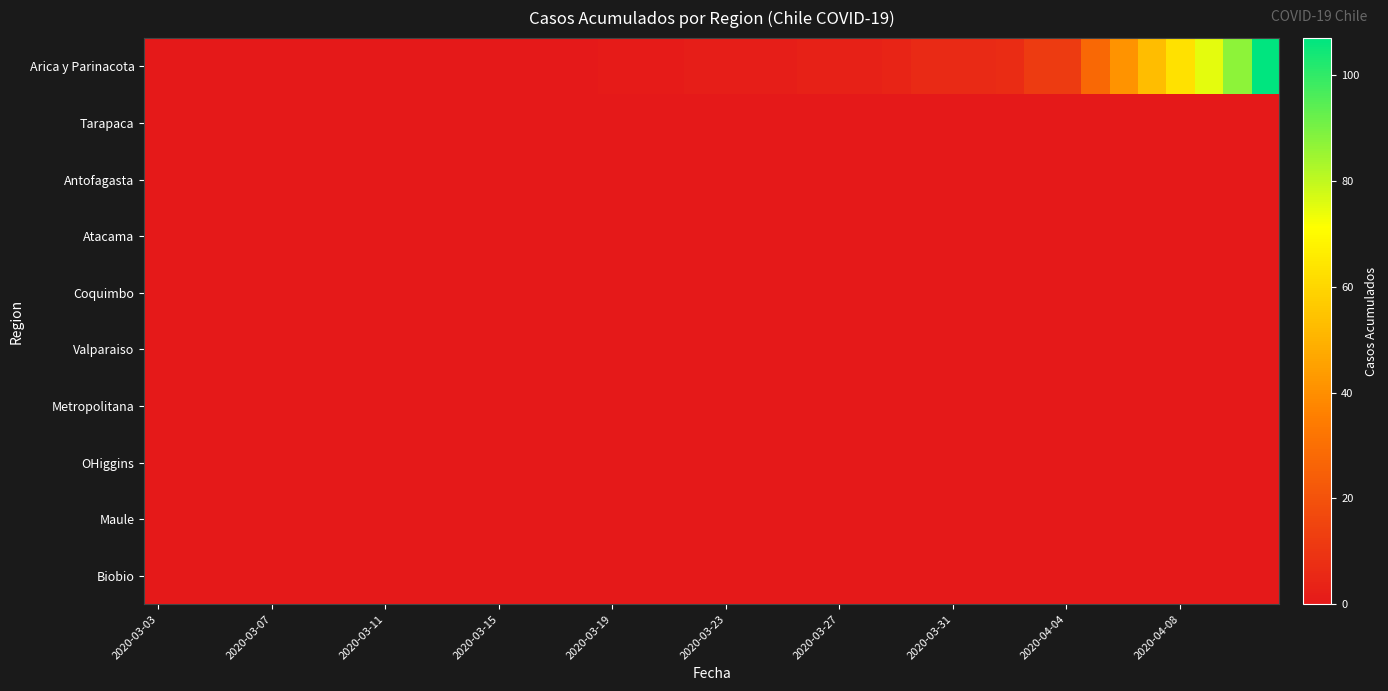

Reading right to left, extract all data points from this chart.

Arica y Parinacota: 107	87	75	63	53	41	28	12	12	7	6	6	6	4	3	3	3	2	2	2	2	1	1	1	0	0	0	0	0	0	0	0	0	0	0	0	0	0	0	0
Tarapaca: 0	0	0	0	0	0	0	0	0	0	0	0	0	0	0	0	0	0	0	0	0	0	0	0	0	0	0	0	0	0	0	0	0	0	0	0	0	0	0	0
Antofagasta: 0	0	0	0	0	0	0	0	0	0	0	0	0	0	0	0	0	0	0	0	0	0	0	0	0	0	0	0	0	0	0	0	0	0	0	0	0	0	0	0
Atacama: 0	0	0	0	0	0	0	0	0	0	0	0	0	0	0	0	0	0	0	0	0	0	0	0	0	0	0	0	0	0	0	0	0	0	0	0	0	0	0	0
Coquimbo: 0	0	0	0	0	0	0	0	0	0	0	0	0	0	0	0	0	0	0	0	0	0	0	0	0	0	0	0	0	0	0	0	0	0	0	0	0	0	0	0
Valparaiso: 0	0	0	0	0	0	0	0	0	0	0	0	0	0	0	0	0	0	0	0	0	0	0	0	0	0	0	0	0	0	0	0	0	0	0	0	0	0	0	0
Metropolitana: 0	0	0	0	0	0	0	0	0	0	0	0	0	0	0	0	0	0	0	0	0	0	0	0	0	0	0	0	0	0	0	0	0	0	0	0	0	0	0	0
OHiggins: 0	0	0	0	0	0	0	0	0	0	0	0	0	0	0	0	0	0	0	0	0	0	0	0	0	0	0	0	0	0	0	0	0	0	0	0	0	0	0	0
Maule: 0	0	0	0	0	0	0	0	0	0	0	0	0	0	0	0	0	0	0	0	0	0	0	0	0	0	0	0	0	0	0	0	0	0	0	0	0	0	0	0
Biobio: 0	0	0	0	0	0	0	0	0	0	0	0	0	0	0	0	0	0	0	0	0	0	0	0	0	0	0	0	0	0	0	0	0	0	0	0	0	0	0	0